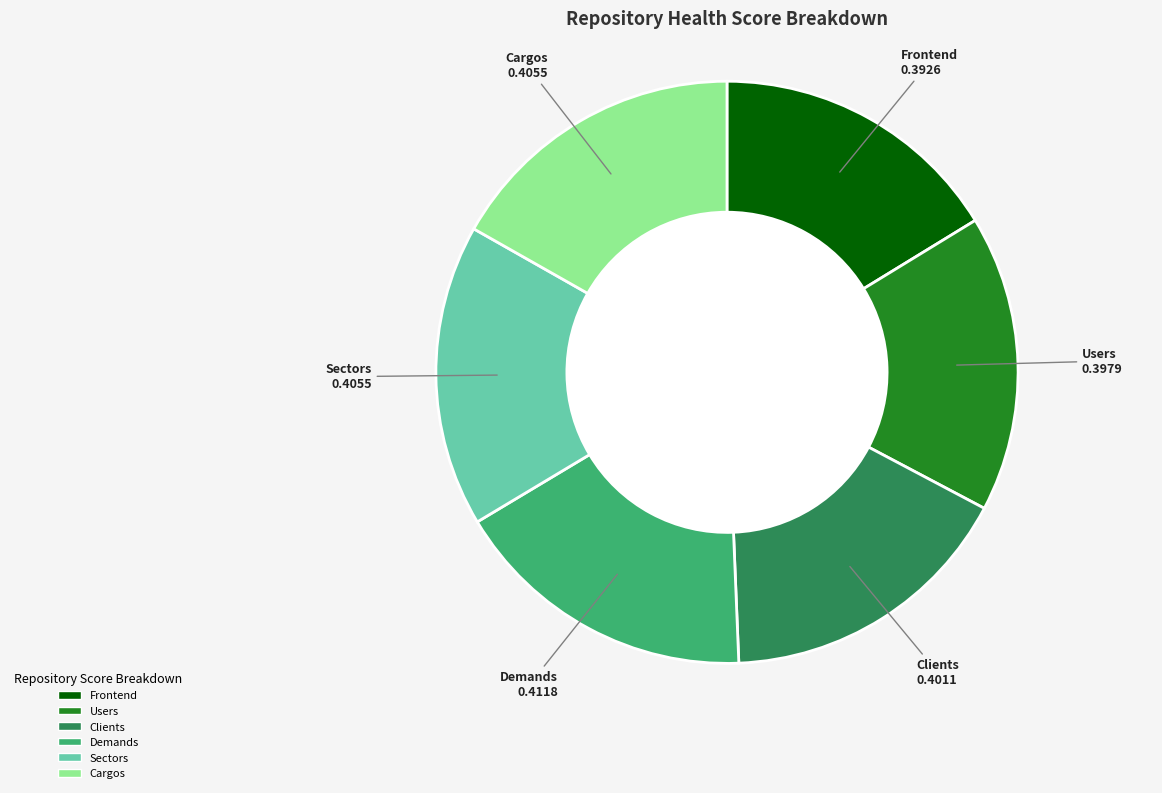

The Sectors slice represents 17% of the pie. True or false?

True